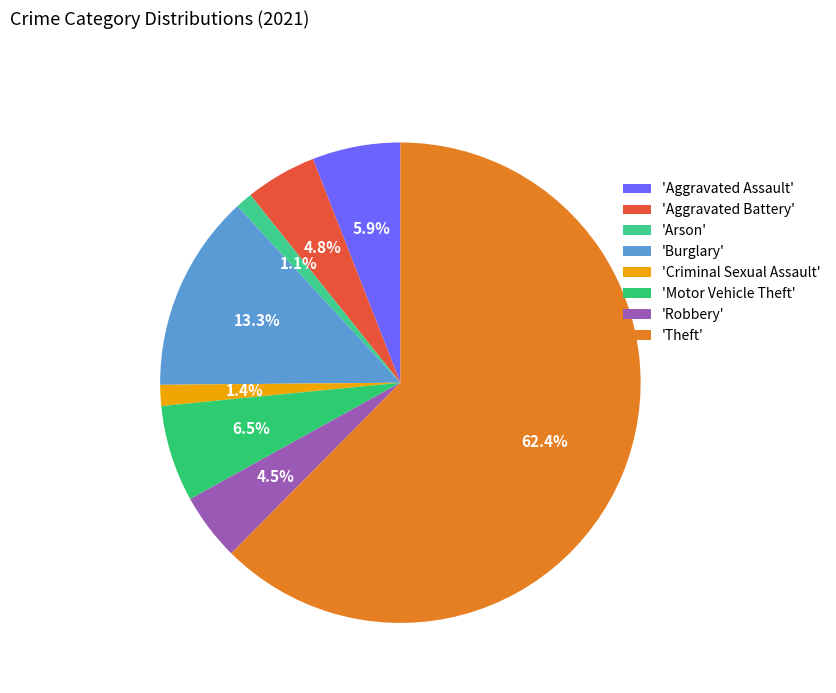

To the nearest percent, what is the difference between the largest and smallest slice percentages?

61%